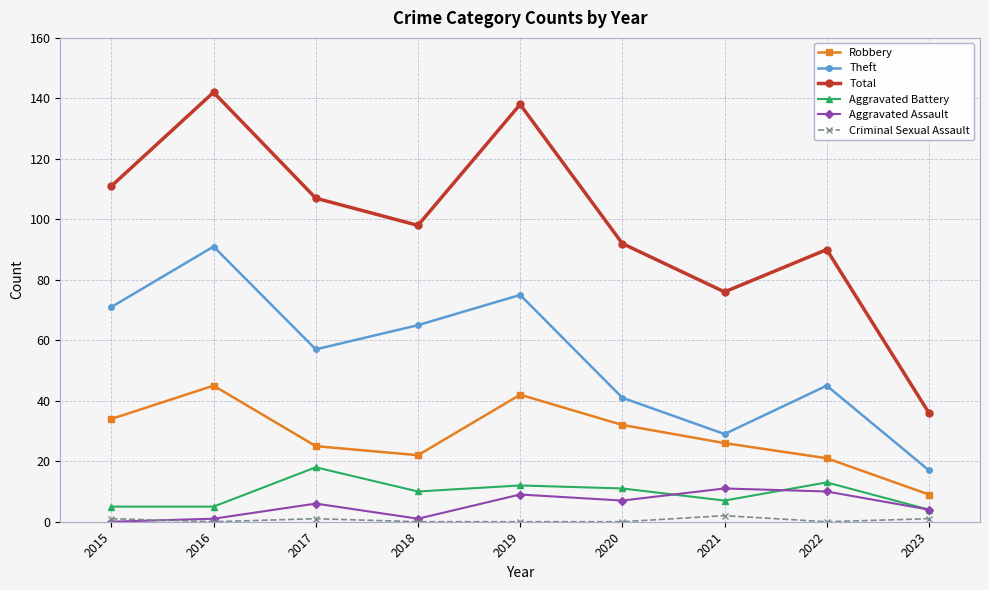

The Aggravated Assault series shows 11 at 2021. True or false?

True